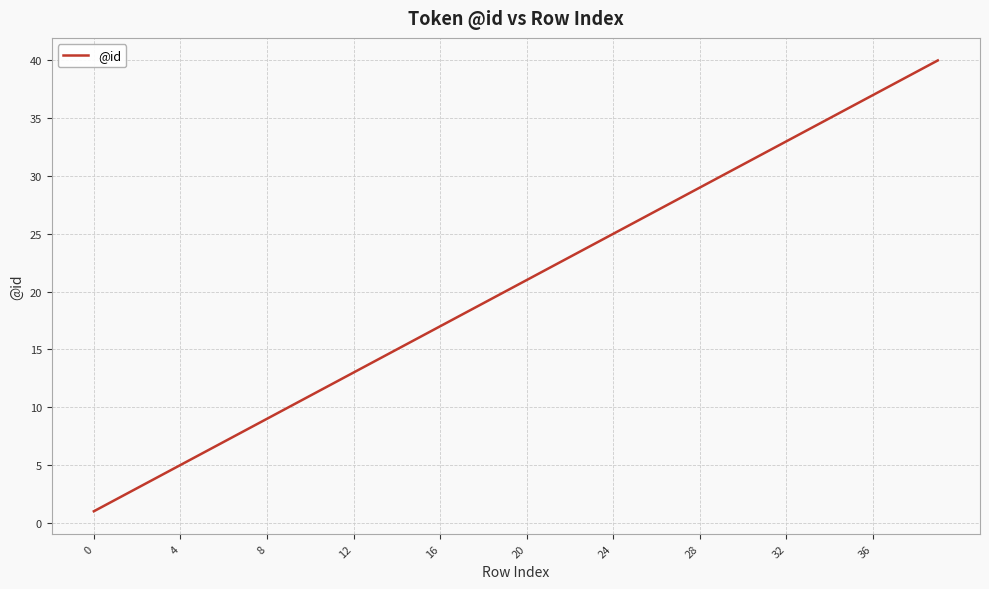

How many series are shown in this chart?

1